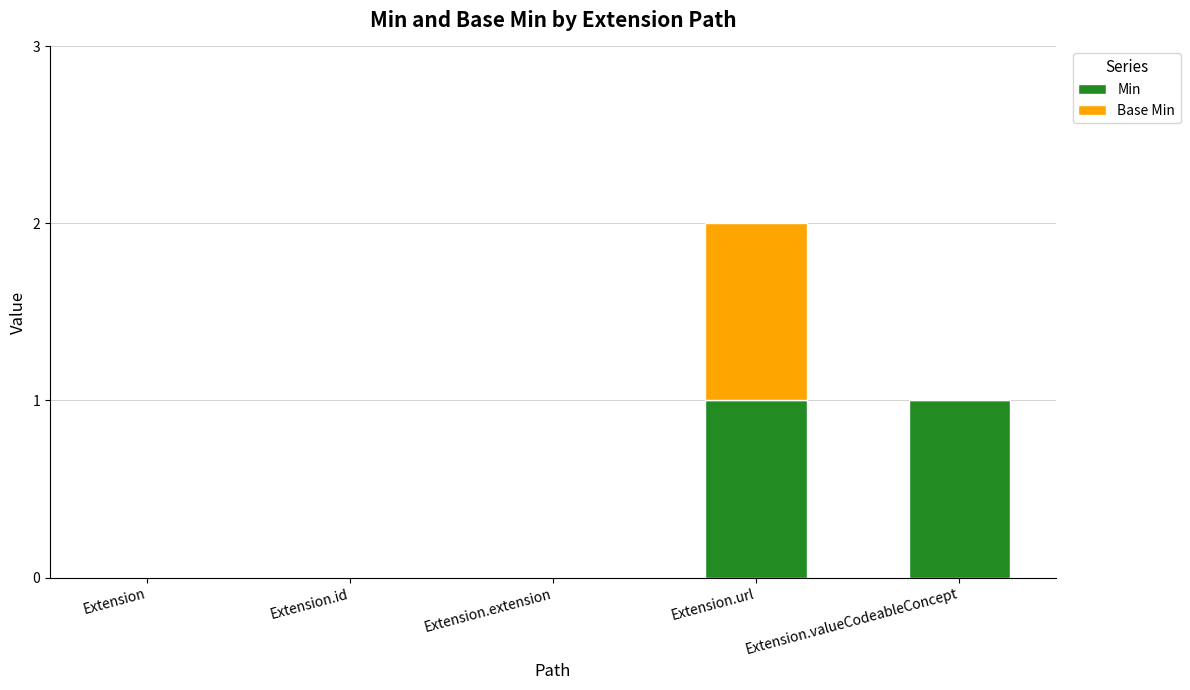

Reading left to right, what are the values for Min?

Extension=0	Extension.id=0	Extension.extension=0	Extension.url=1	Extension.valueCodeableConcept=1